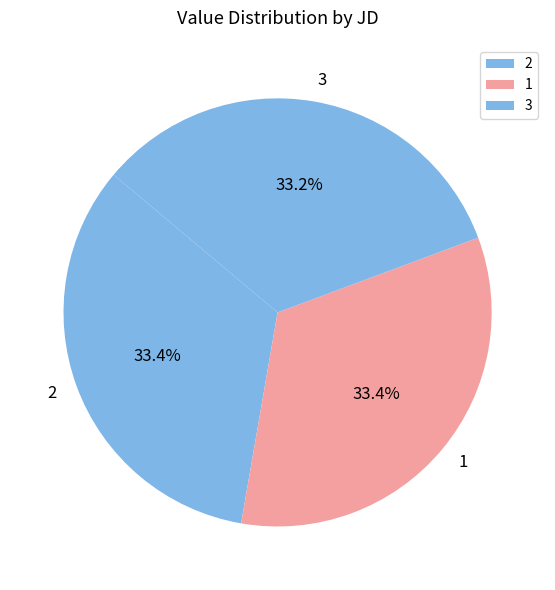

Is 1 the majority of the pie?

No